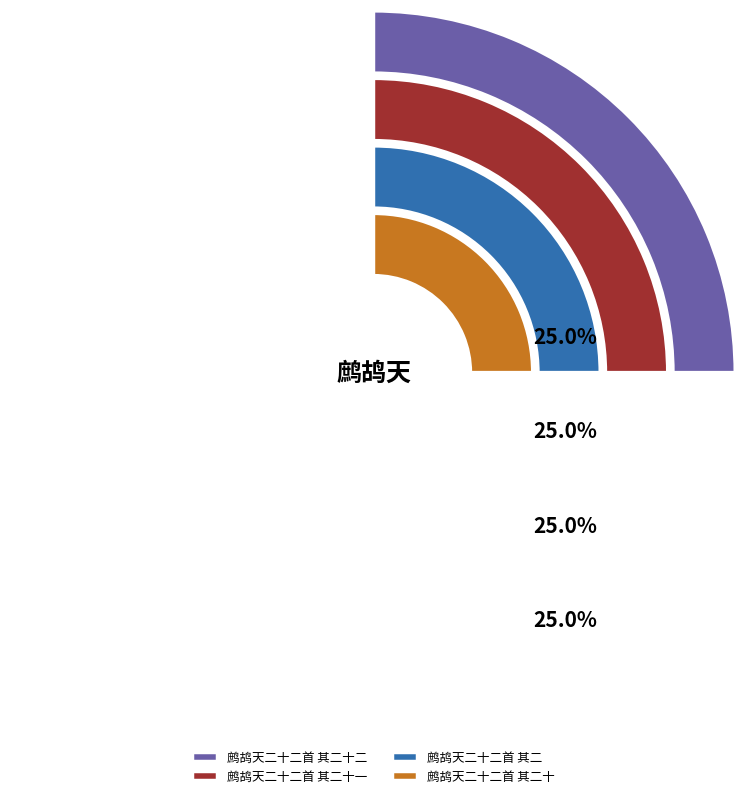

Which category has the biggest portion of the pie?

鹧鸪天二十二首 其二十二